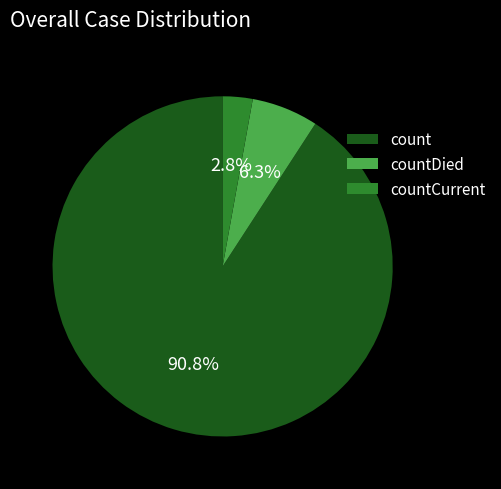

Does any single category account for the majority?

Yes